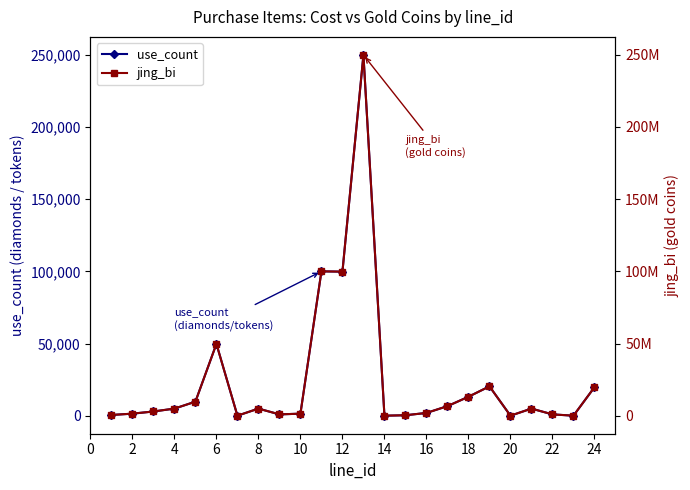

The value of use_count at 6 is 67503. True or false?

False